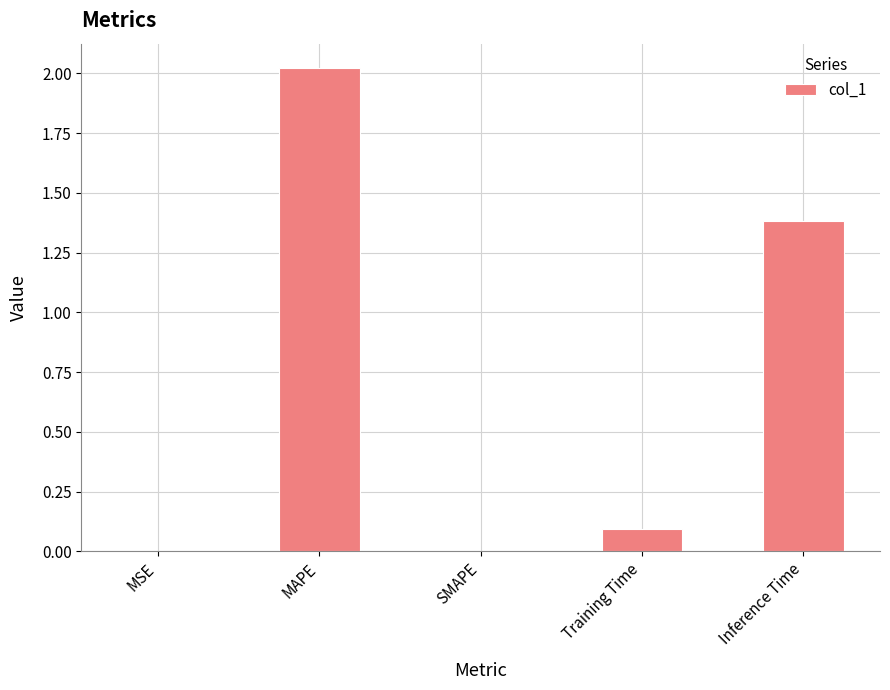

What is the change in value from MAPE to SMAPE?

-2.0